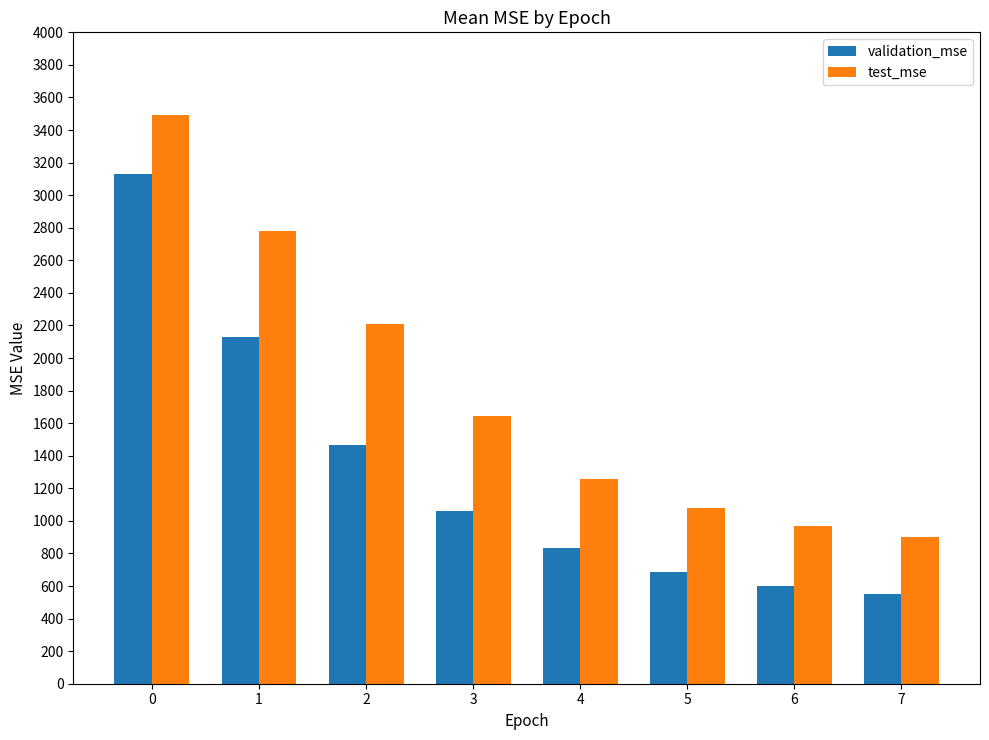

What is the total value across all series at 0?

6624.9